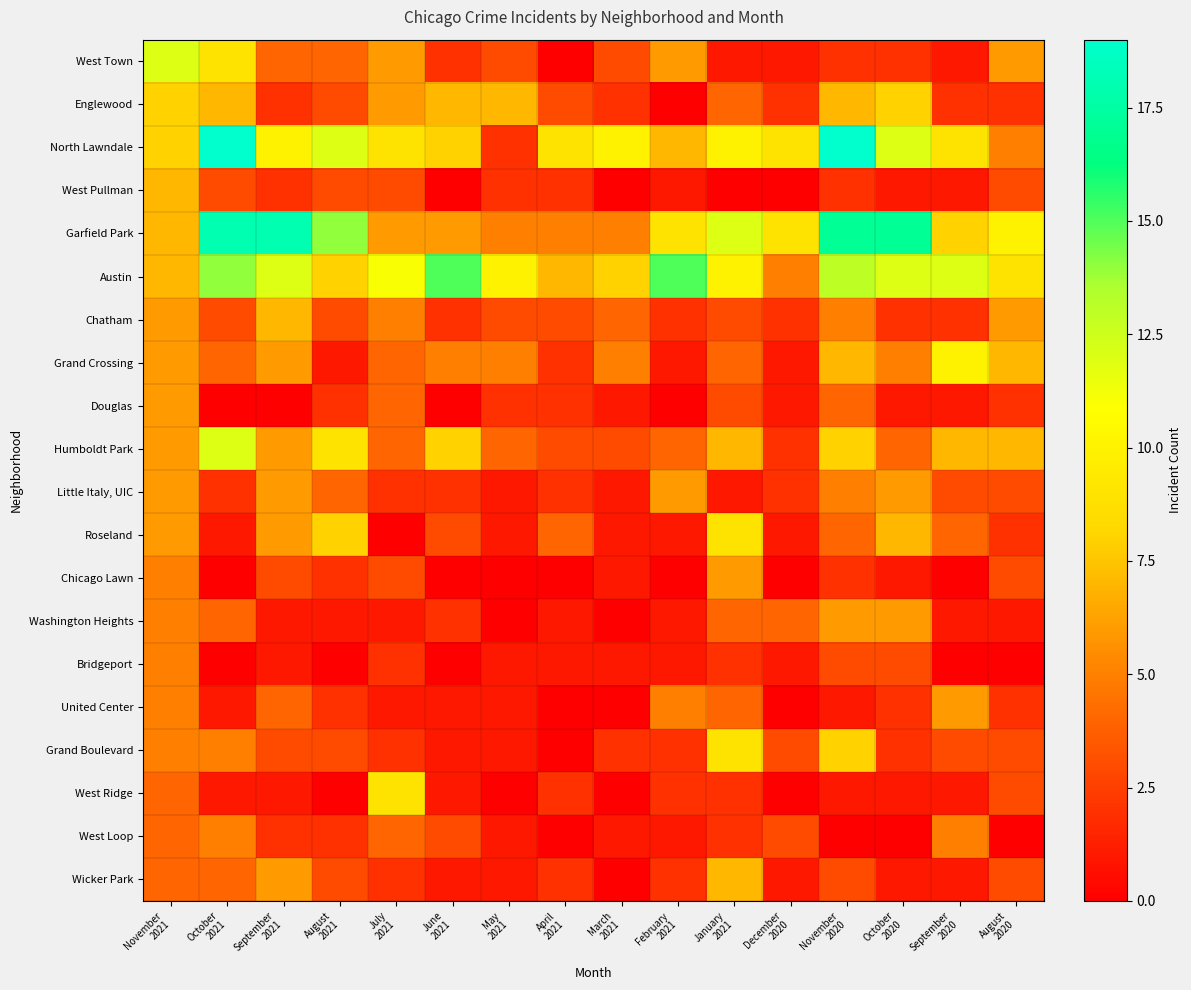

Which has a higher value, October
2021 or August
2021?

October
2021